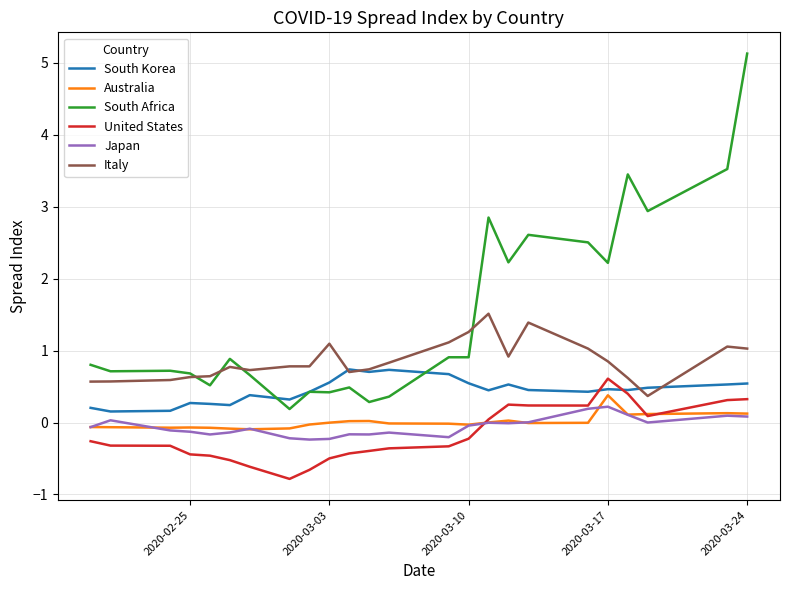

Which series has the largest total across all categories?

South Africa